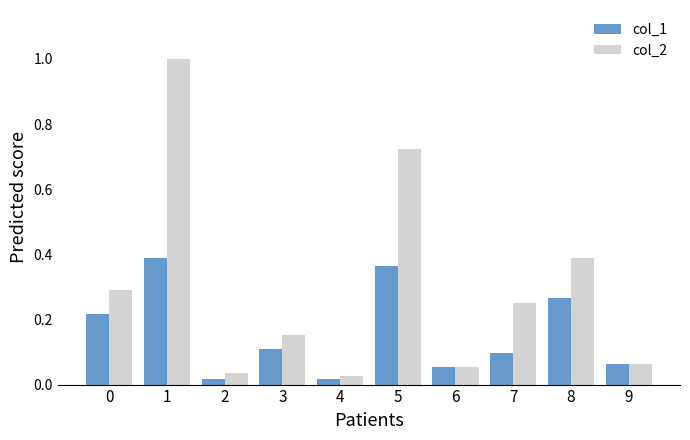

What is the greatest value displayed?

1.0